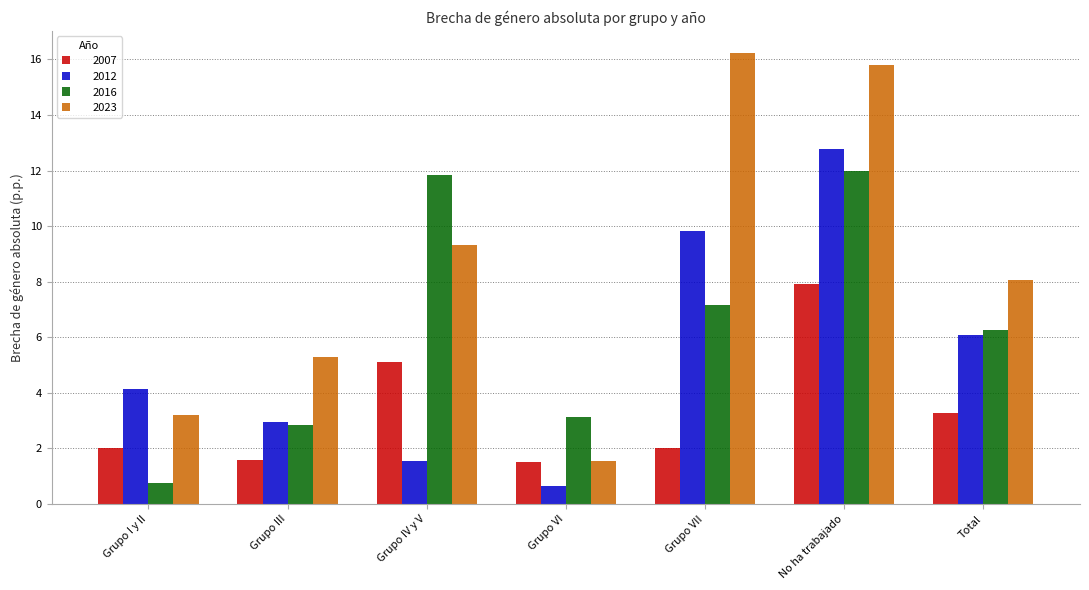

What are all the series names shown in the legend?

2007, 2012, 2016, 2023